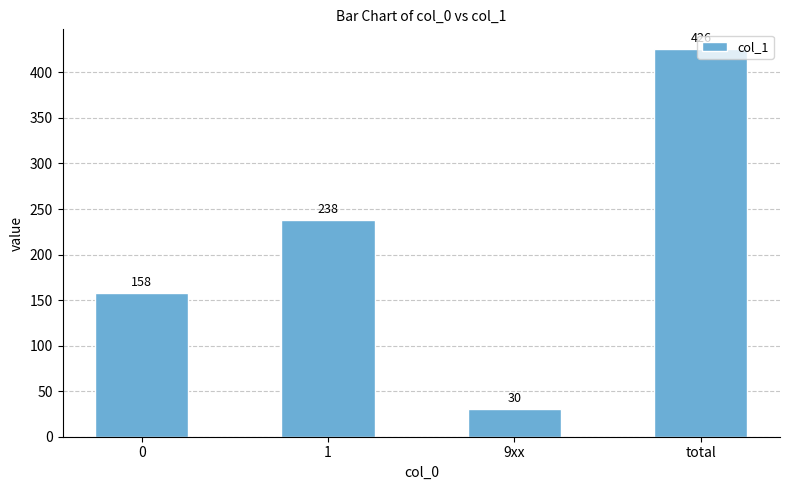

At which category does the chart reach its minimum across all series?

9xx